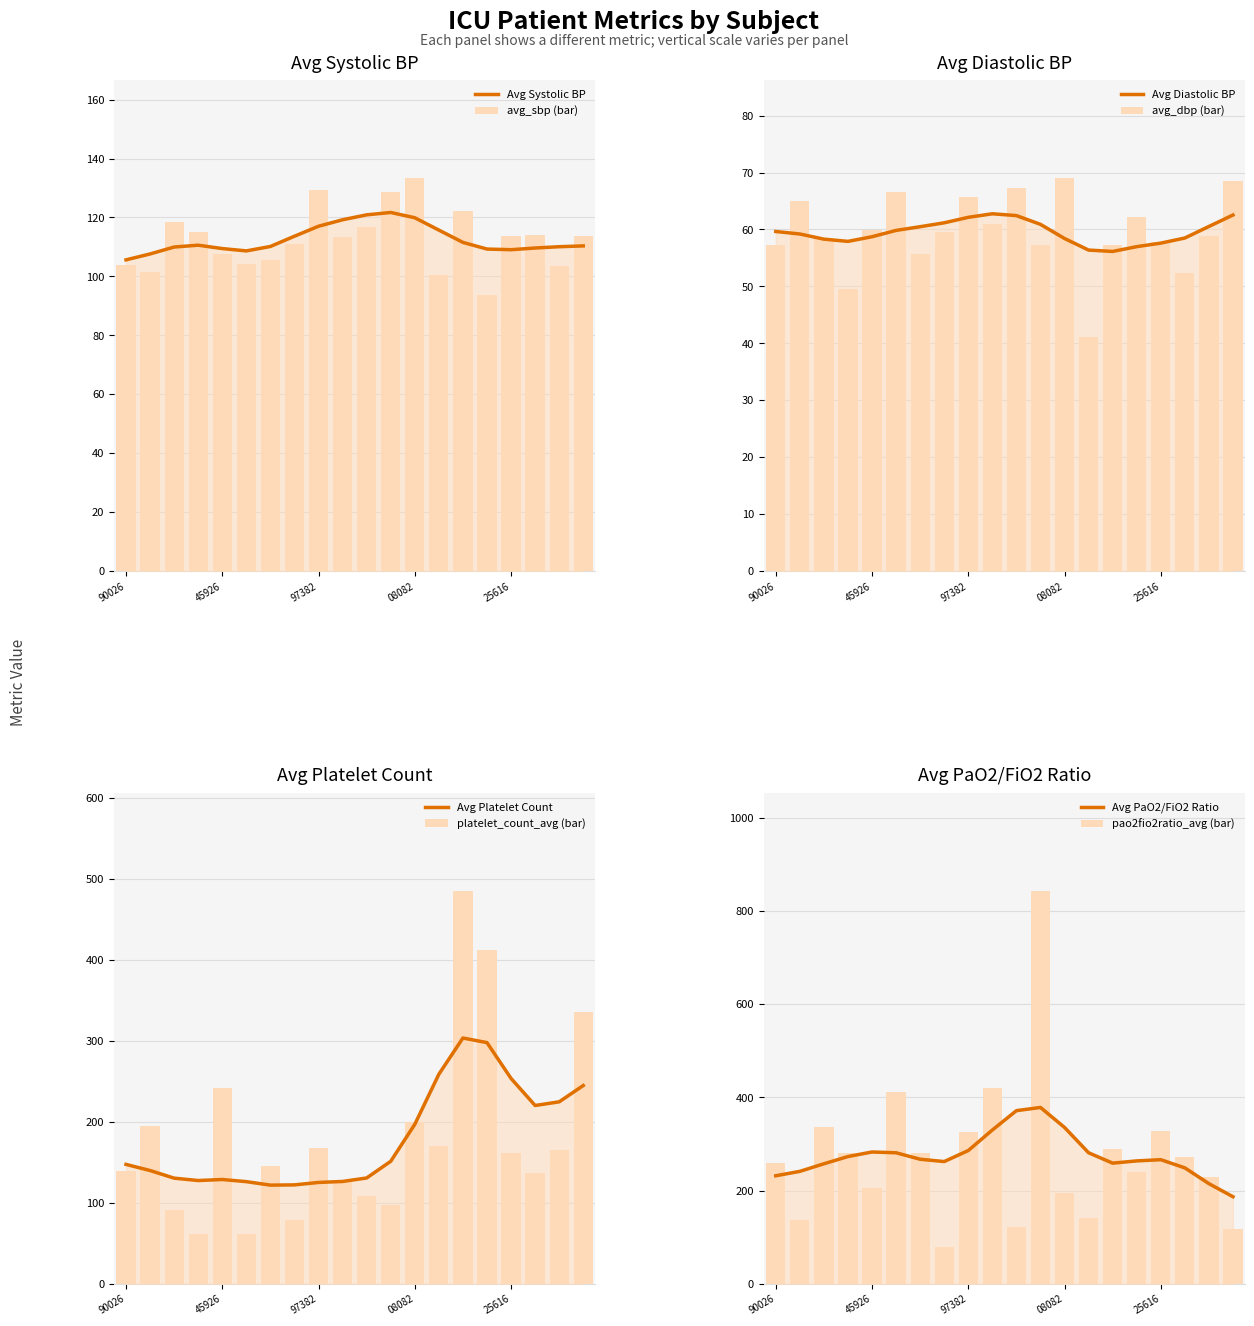

What is the difference between the second highest and minimum values in the avg_dbp series?

27.5